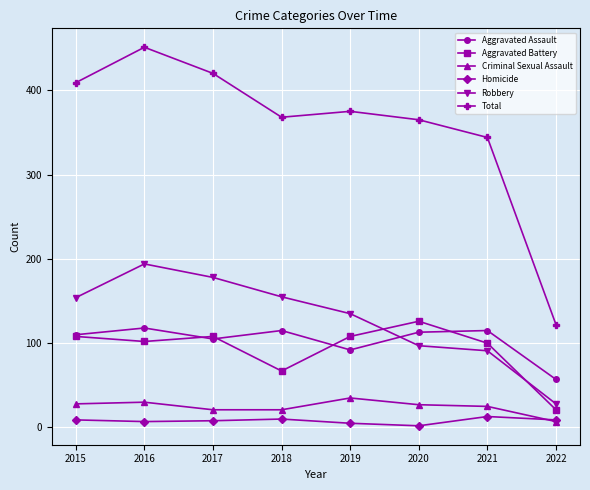

What is the value of the Criminal Sexual Assault point at the 3rd from the left?

21